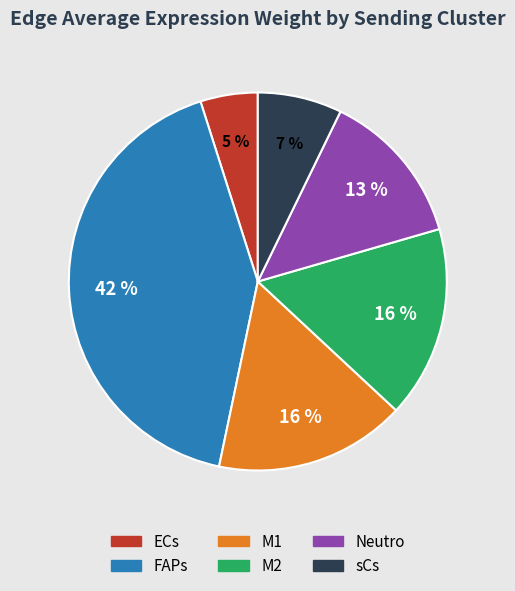

What is the smallest slice in the pie chart?

ECs